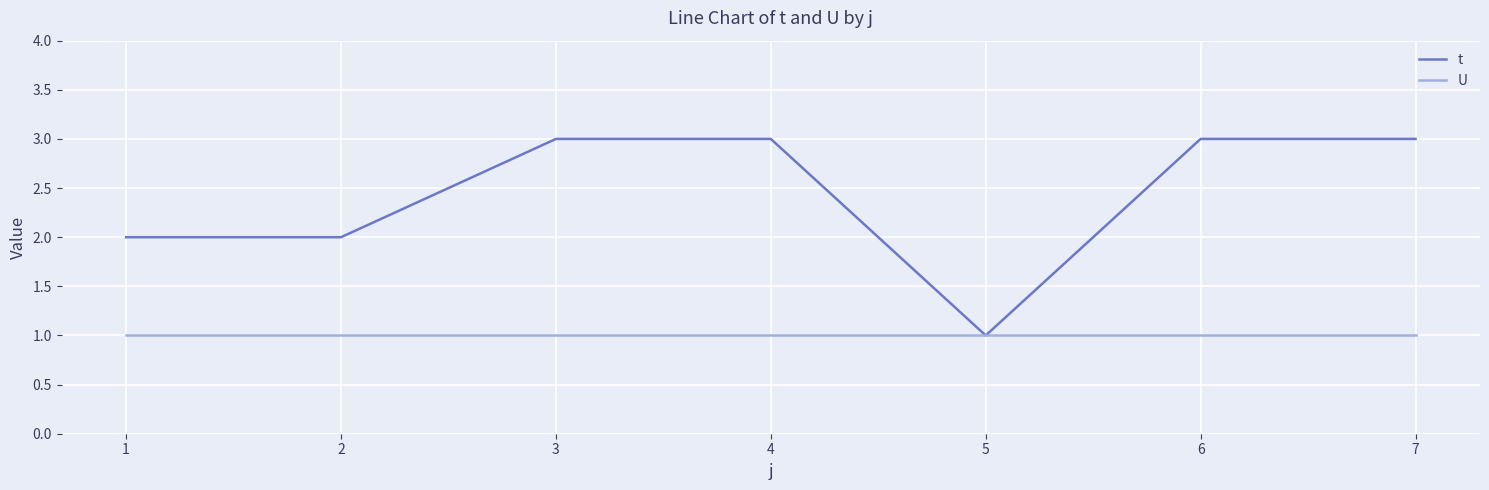

Reading right to left, transcribe all the data shown in this chart.

t: 3	3	1	3	3	2	2
U: 1	1	1	1	1	1	1